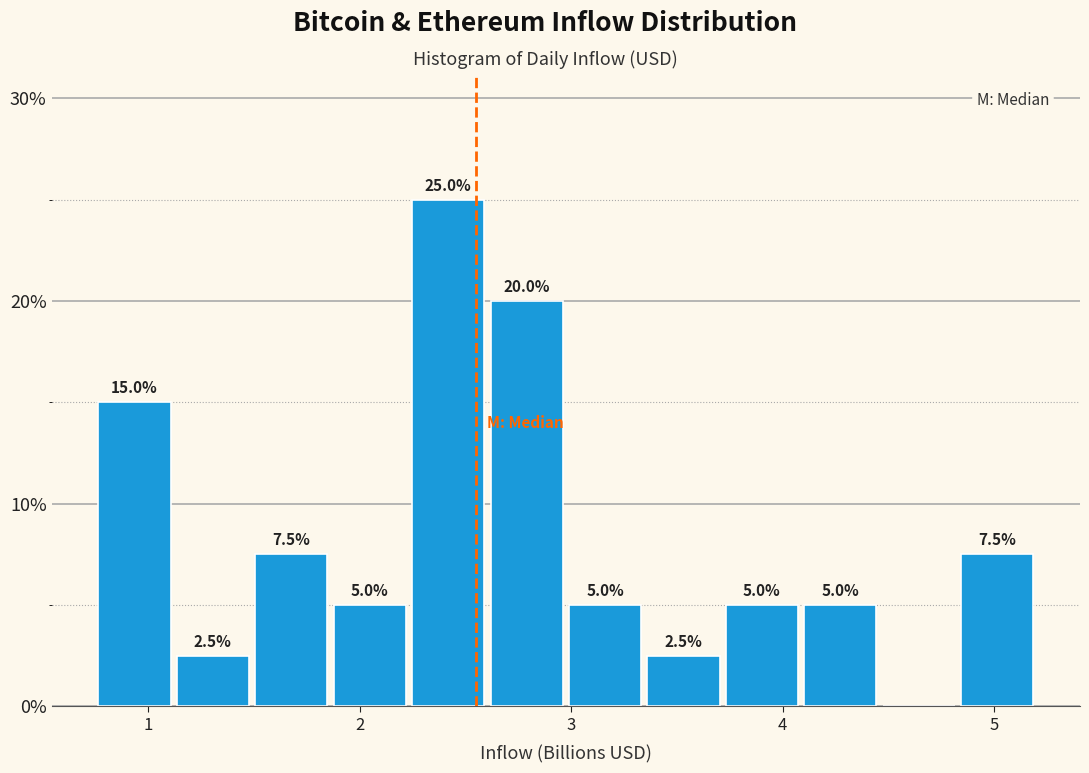

Read against the x-axis, roughly where is the centre of the tallest bar?

2.4